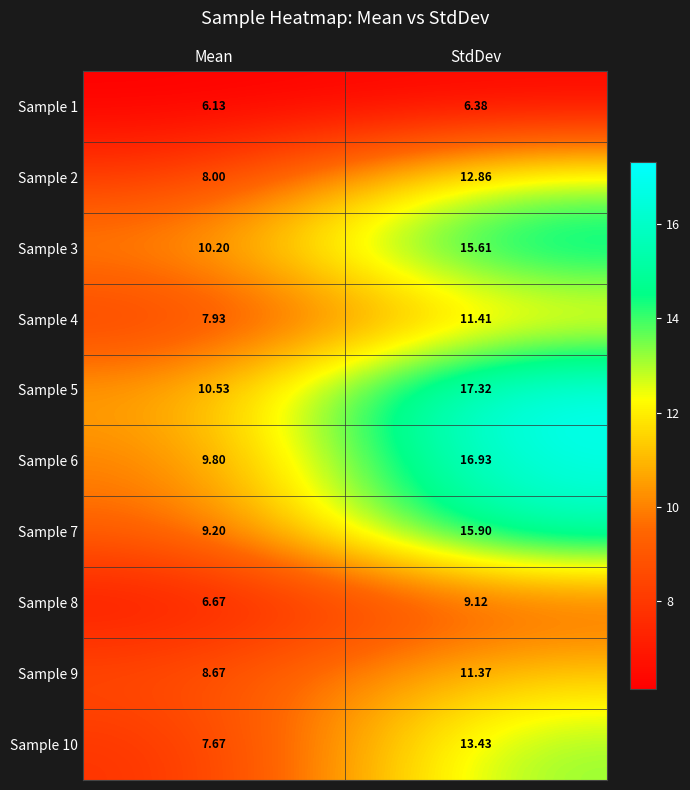

At which category is the sum across all series the highest?

StdDev